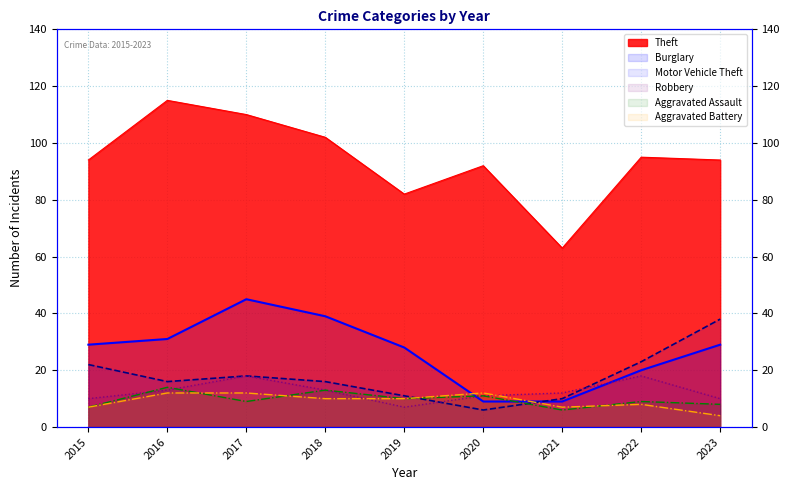

How many distinct data groups are displayed?

6